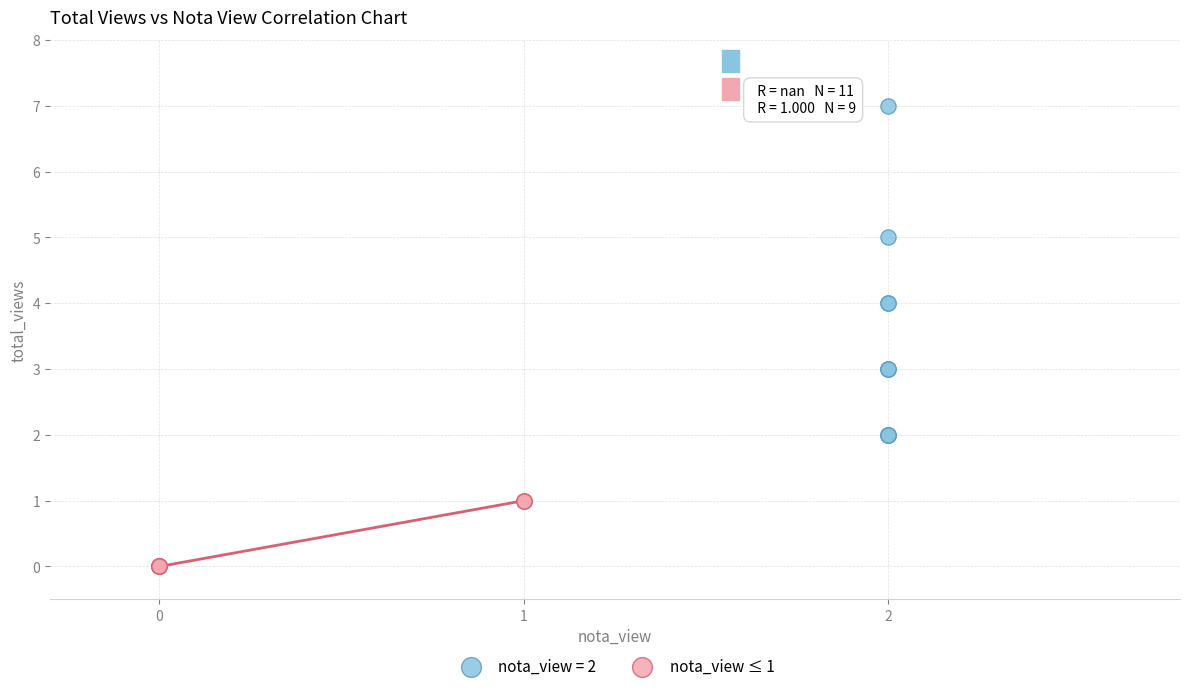

Which series has the largest Y range (max minus min)?

nota_view = 2